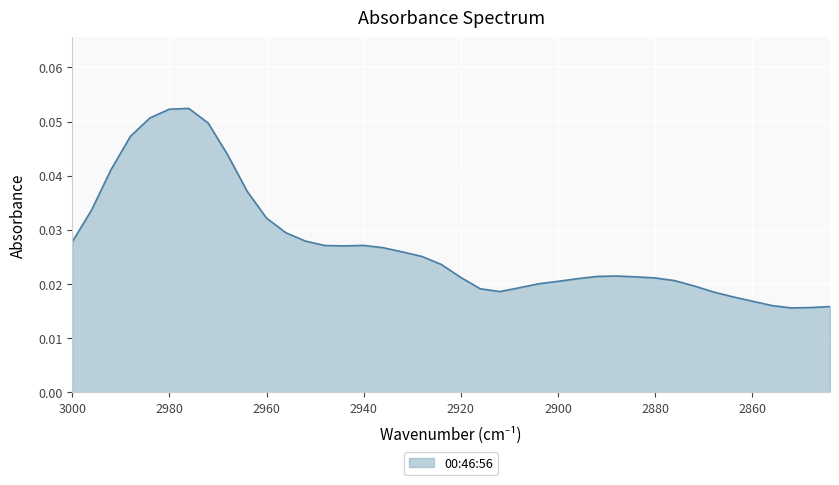

List the labels in order of value, smallest first.

2852, 2848, 2844, 2856, 2860, 2864, 2868, 2912, 2916, 2908, 2872, 2904, 2900, 2876, 2896, 2880, 2920, 2884, 2892, 2888, 2924, 2928, 2932, 2936, 2944, 2948, 2940, 3000, 2952, 2956, 2960, 2996, 2964, 2992, 2968, 2988, 2972, 2984, 2980, 2976